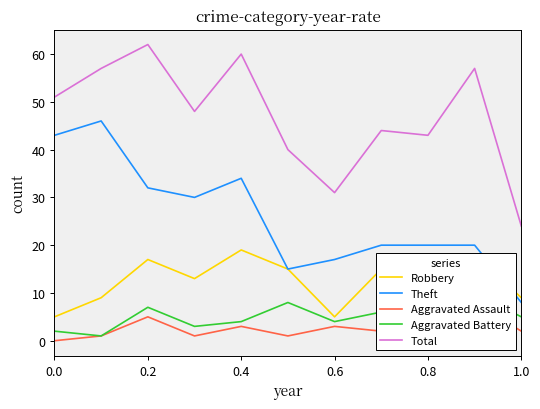

True or false: Total and Aggravated Assault intersect in this chart.

False